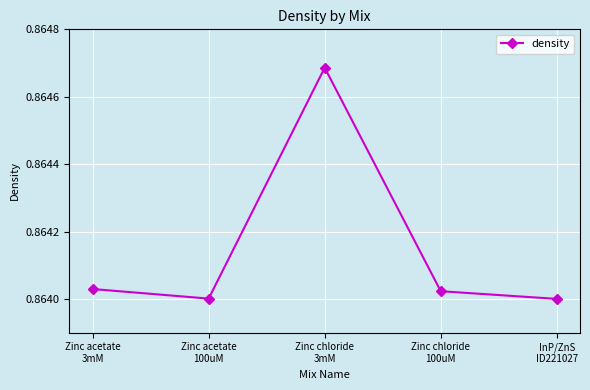

What is the sum of all values?

4.3